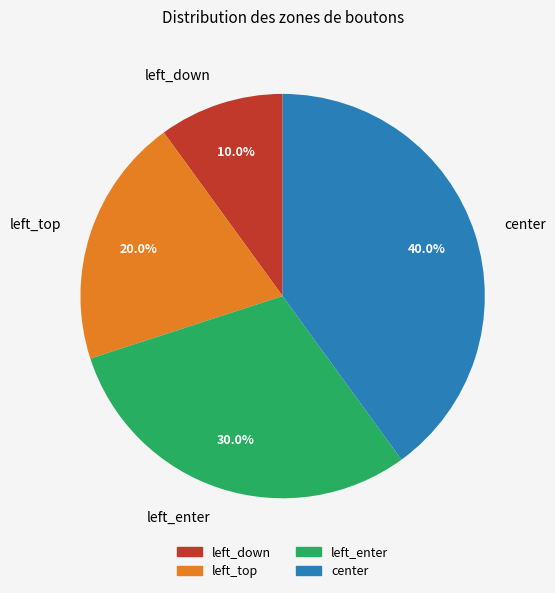

What is the smallest slice in the pie chart?

left_down